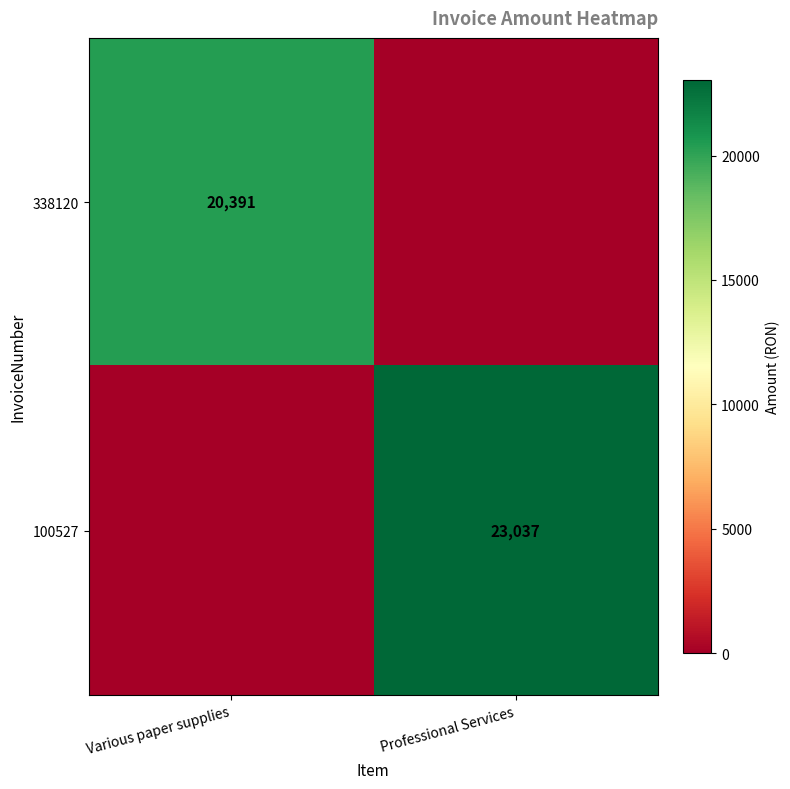

Is the value of 100527 at Professional Services greater than the value of 338120 at Various paper supplies?

Yes